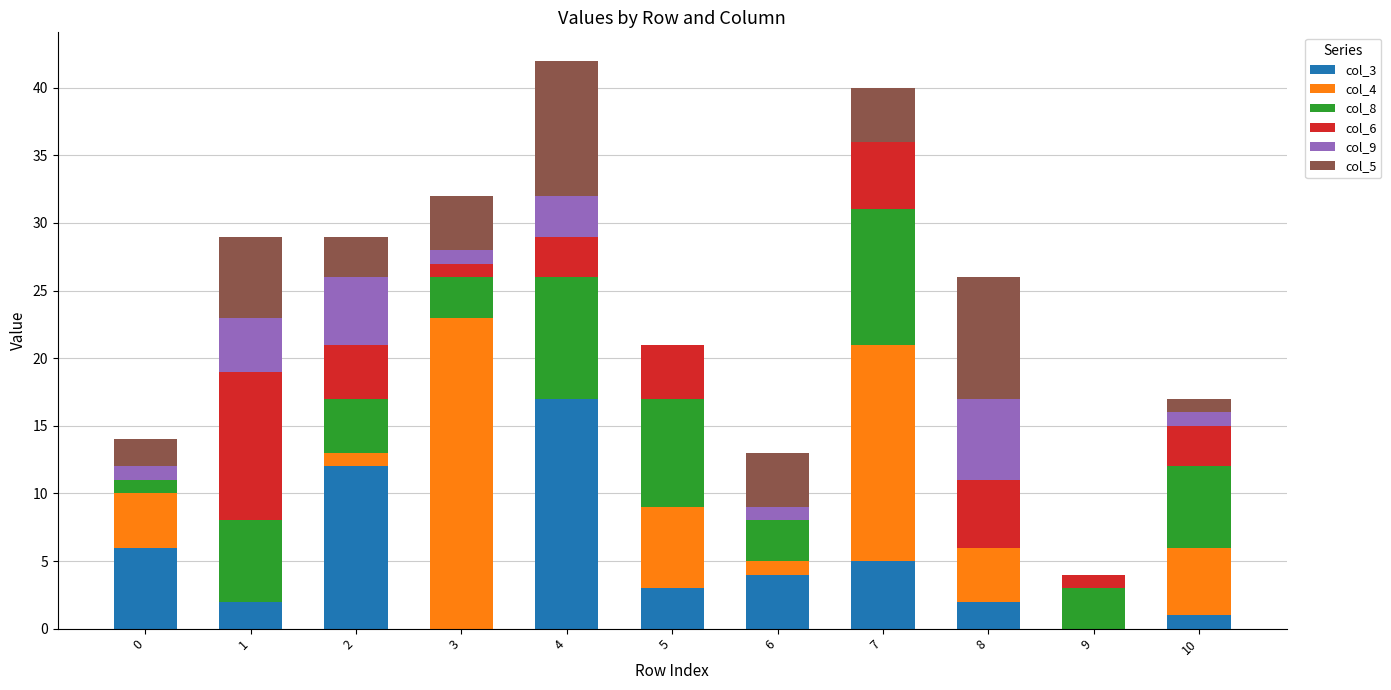

Are the bars grouped side by side (vs. stacked)?

No